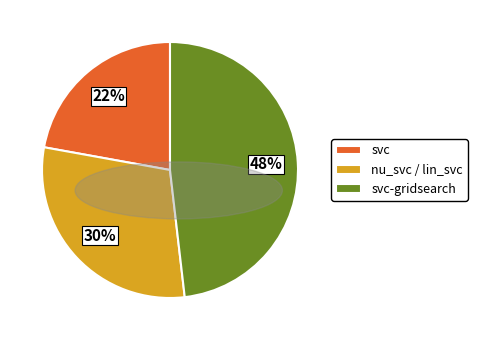

How many segments does this pie chart have?

3